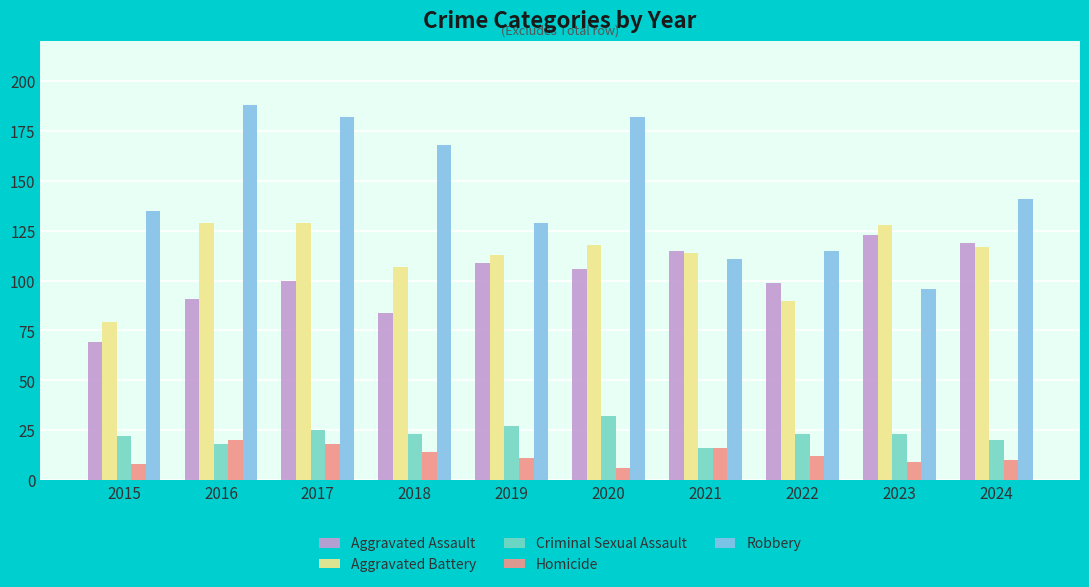

What is the sum of all Criminal Sexual Assault values?

229